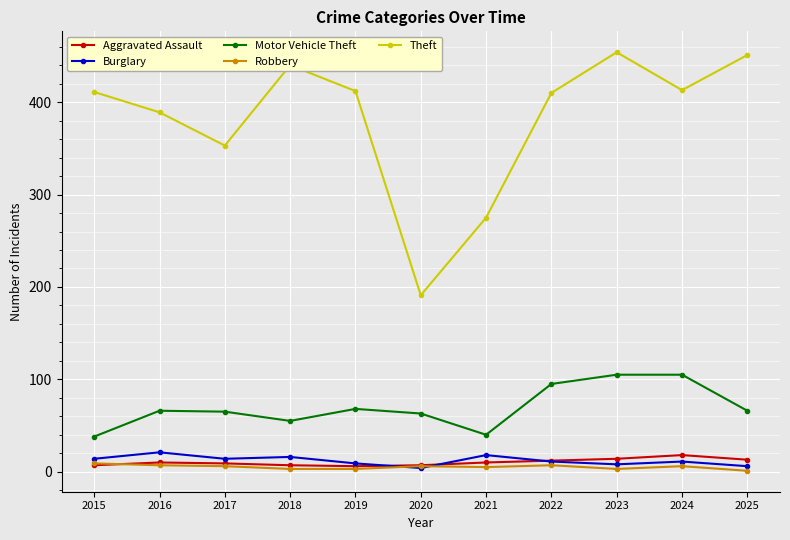

True or false: Aggravated Assault and Motor Vehicle Theft intersect in this chart.

False